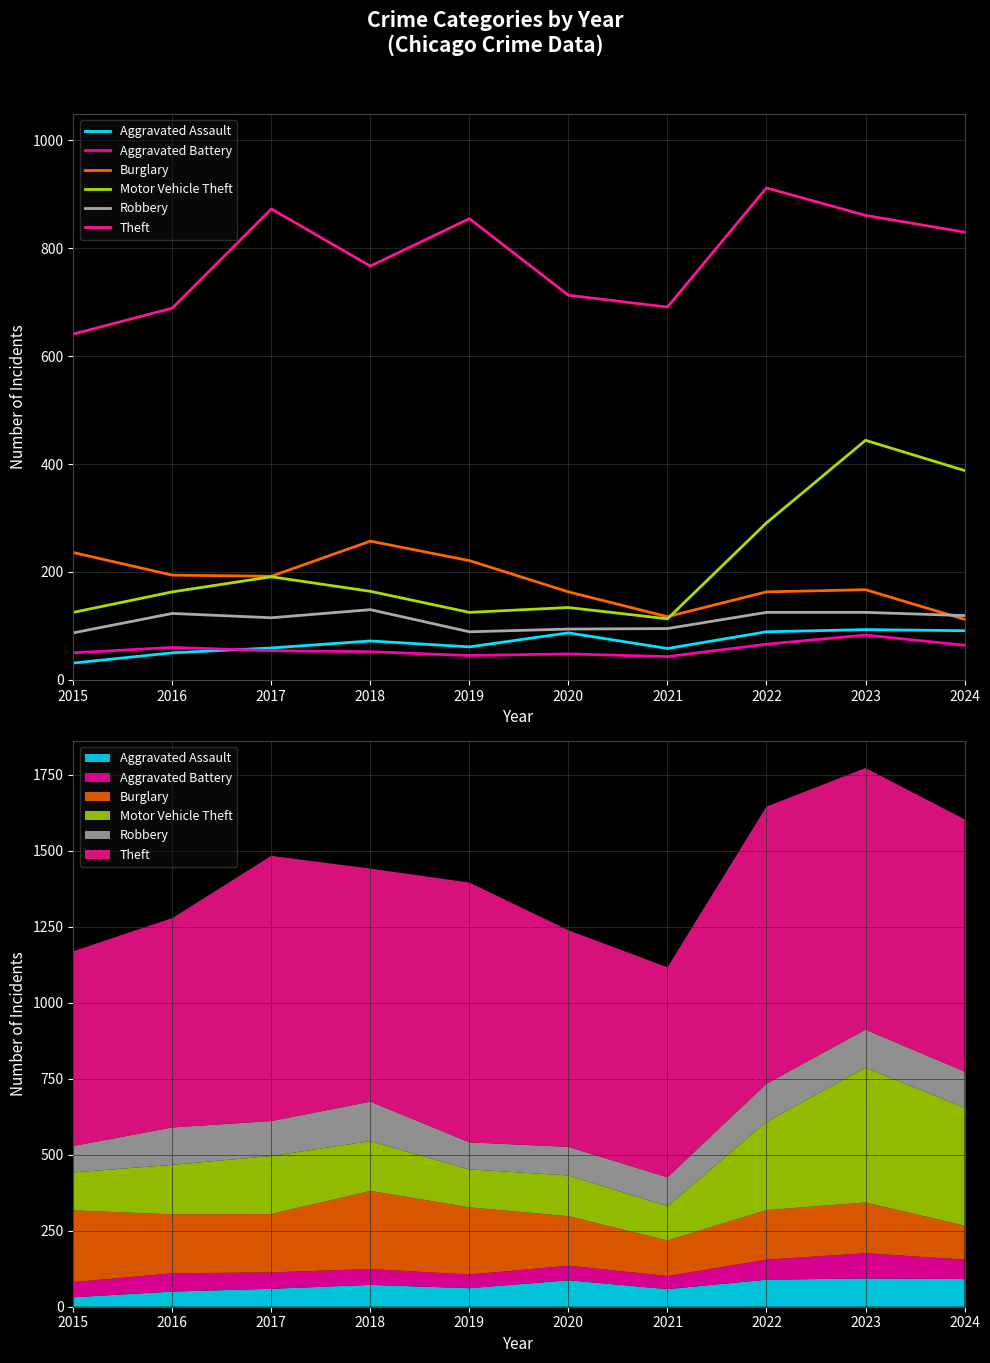

Reading left to right, transcribe all the data shown in this chart.

Aggravated Assault: 2015=31	2016=50	2017=59	2018=72	2019=61	2020=87	2021=58	2022=89	2023=93	2024=91
Aggravated Battery: 2015=50	2016=60	2017=54	2018=52	2019=45	2020=48	2021=43	2022=66	2023=83	2024=64
Burglary: 2015=236	2016=194	2017=192	2018=257	2019=221	2020=163	2021=117	2022=163	2023=167	2024=112
Motor Vehicle Theft: 2015=125	2016=163	2017=191	2018=164	2019=125	2020=134	2021=113	2022=291	2023=444	2024=388
Robbery: 2015=87	2016=123	2017=115	2018=130	2019=89	2020=94	2021=95	2022=125	2023=125	2024=119
Theft: 2015=641	2016=689	2017=873	2018=767	2019=855	2020=713	2021=691	2022=912	2023=861	2024=830